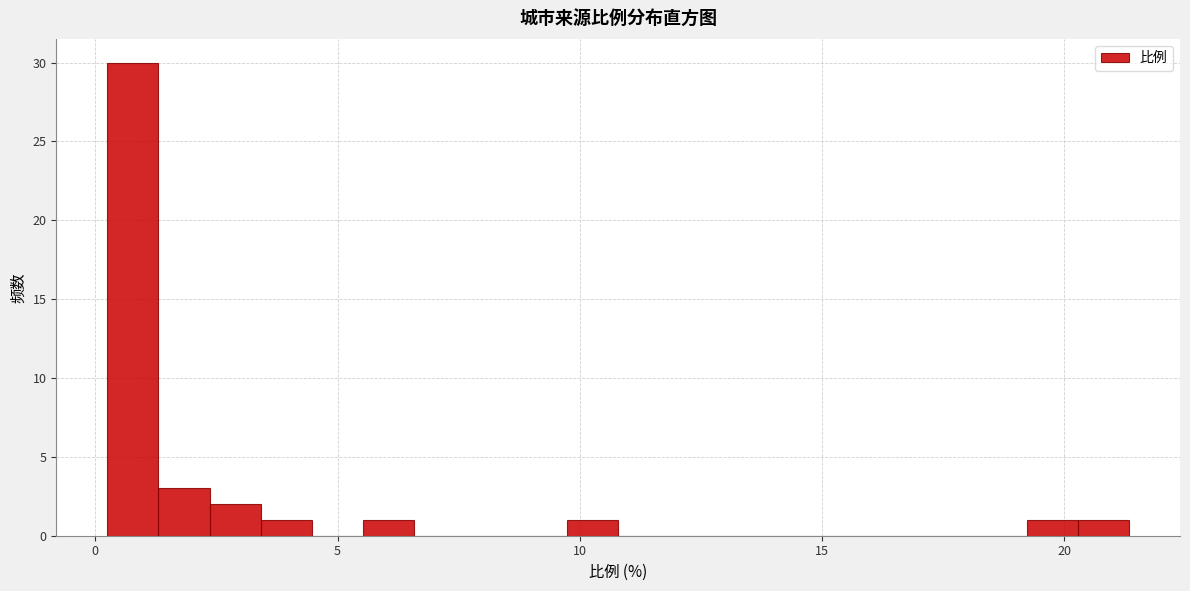

Around what value on the x-axis is the tallest bar? Give the approximate position of its centre, as read against the axis.

1.0